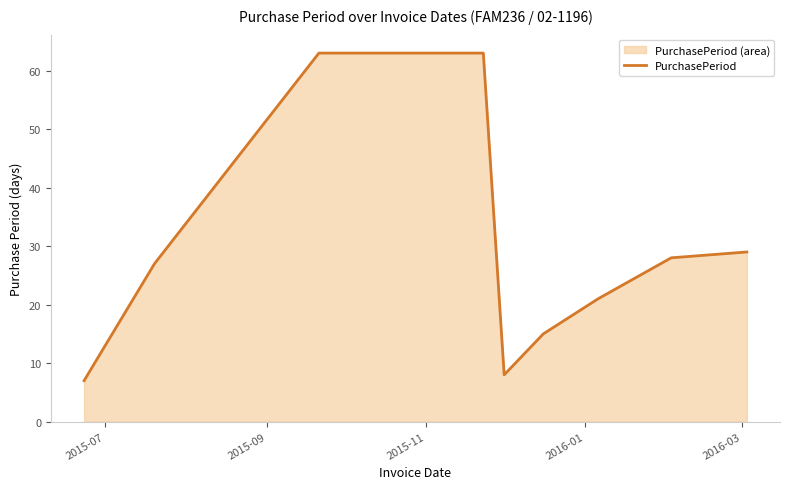

What is the minimum value shown in the chart?

7